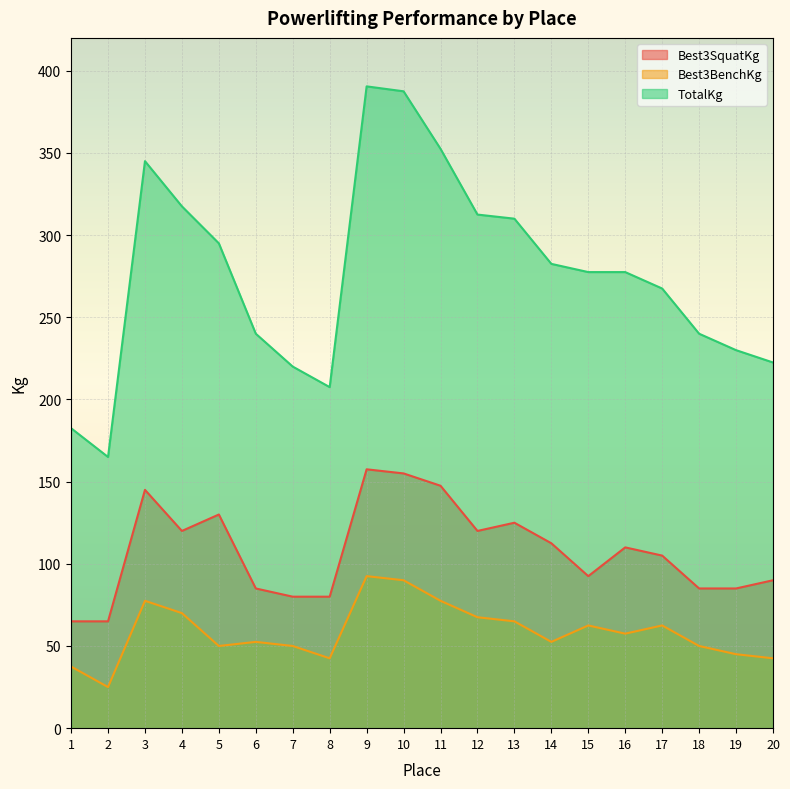

In TotalKg, how many points are lower than both neighbors (excluding endpoints)?

2